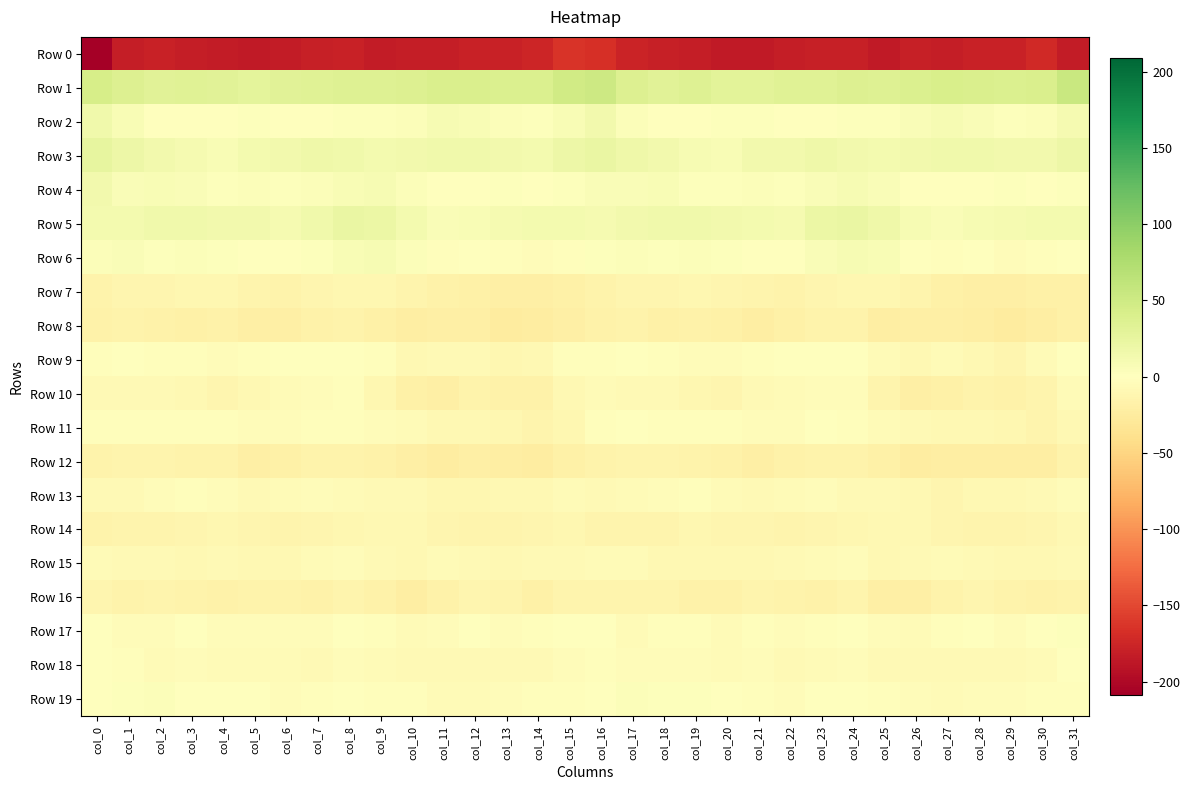

At col_12, list the series in order from smallest to largest.

Row 0, Row 12, Row 8, Row 7, Row 10, Row 14, Row 16, Row 13, Row 11, Row 9, Row 18, Row 15, Row 19, Row 6, Row 17, Row 4, Row 5, Row 2, Row 3, Row 1